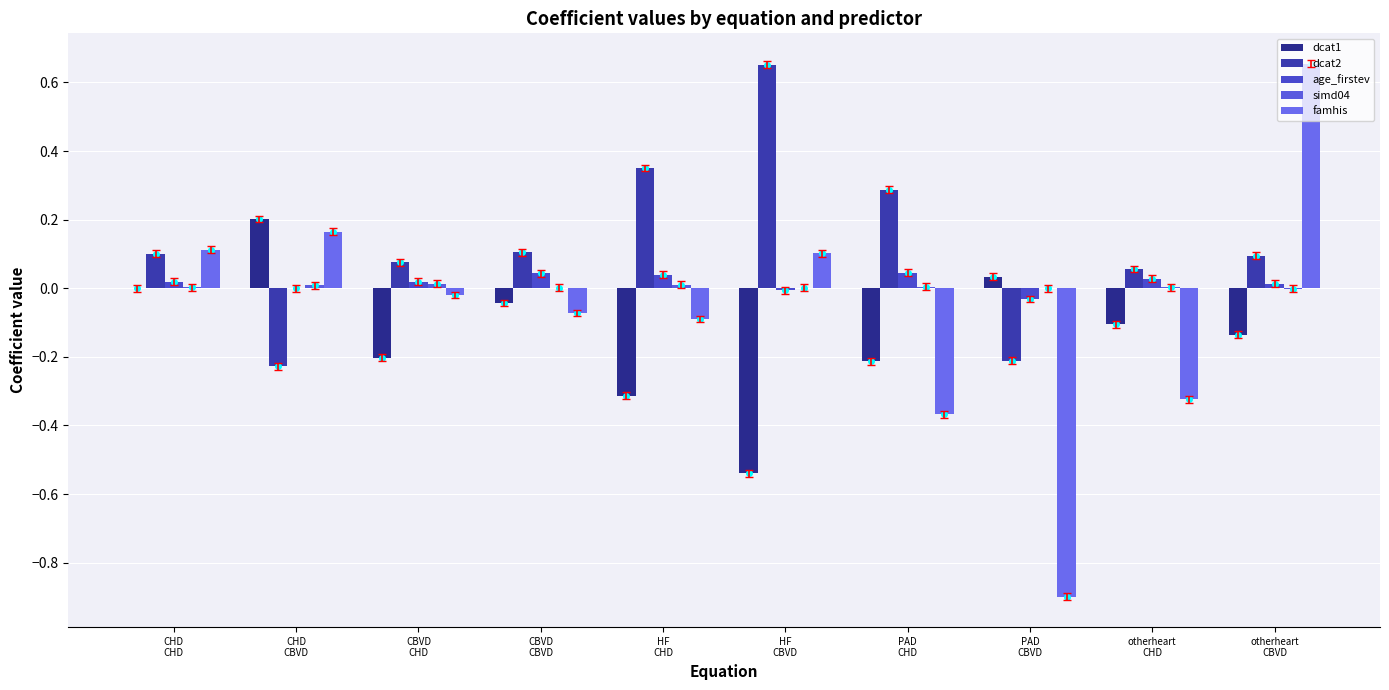

What is the average value of the famhis series?

-0.1